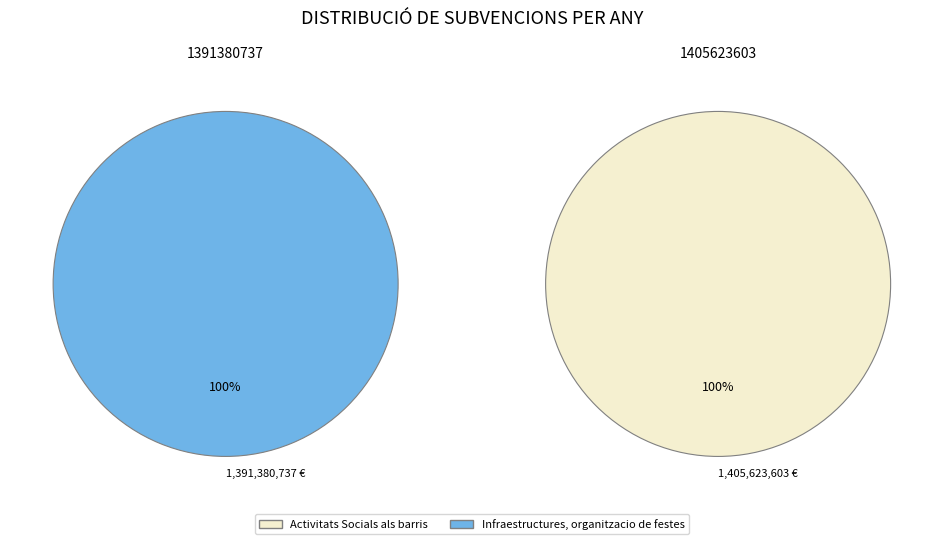

True or false: 1391380737 accounts for 35% of the total.

False